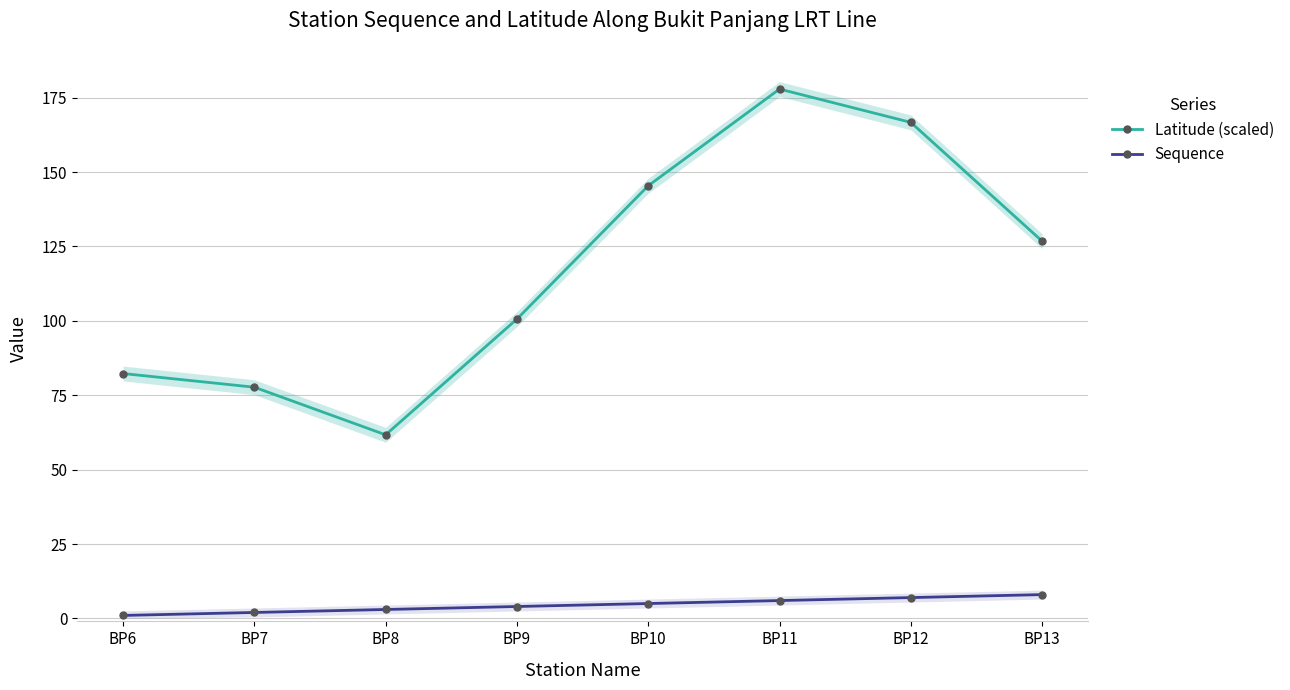

True or false: Sequence has more than 1 interior local peaks.

False